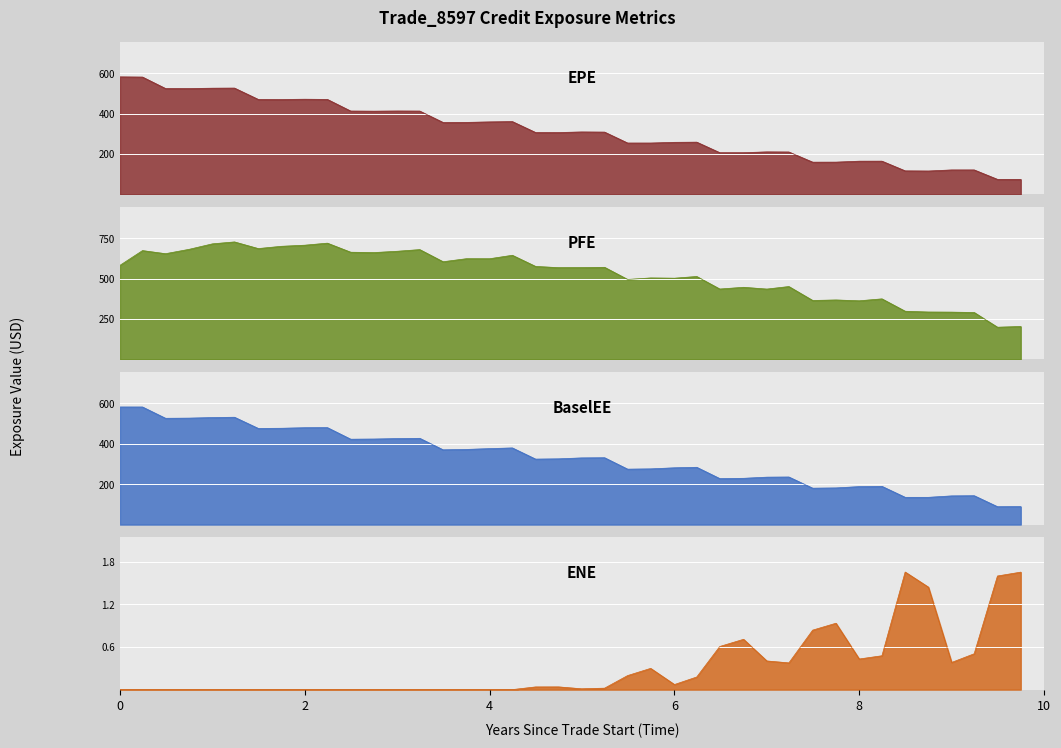

The value of PFE at 8 is 295.3. True or false?

False